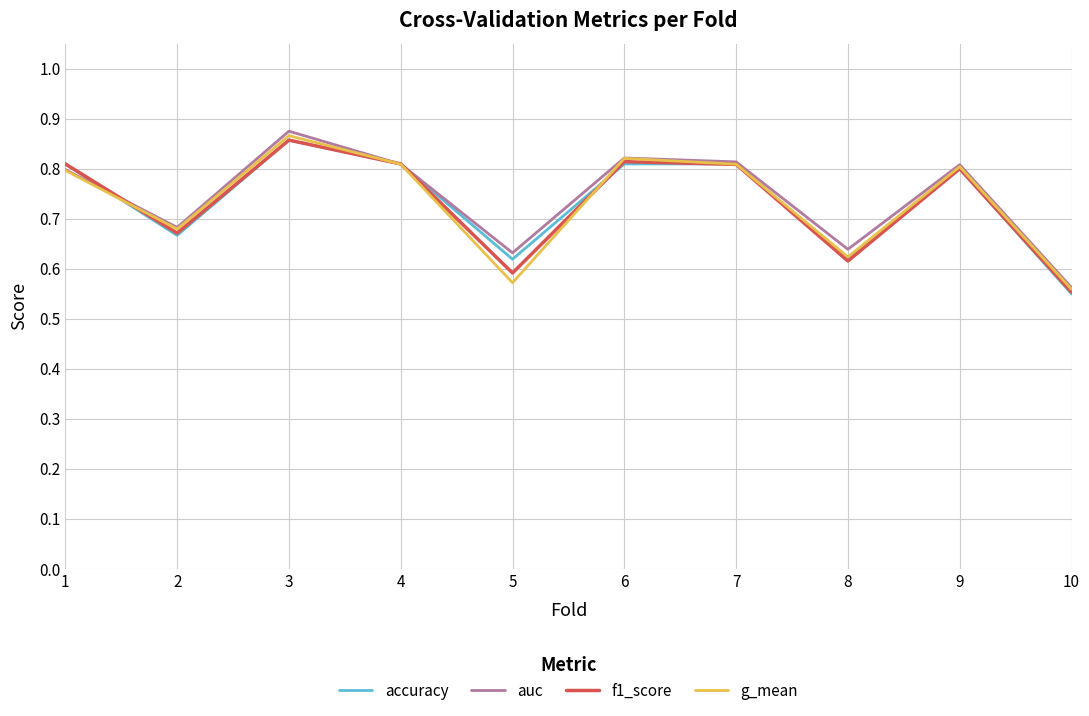

Is the value of accuracy at 2 greater than the value of g_mean at 5?

Yes